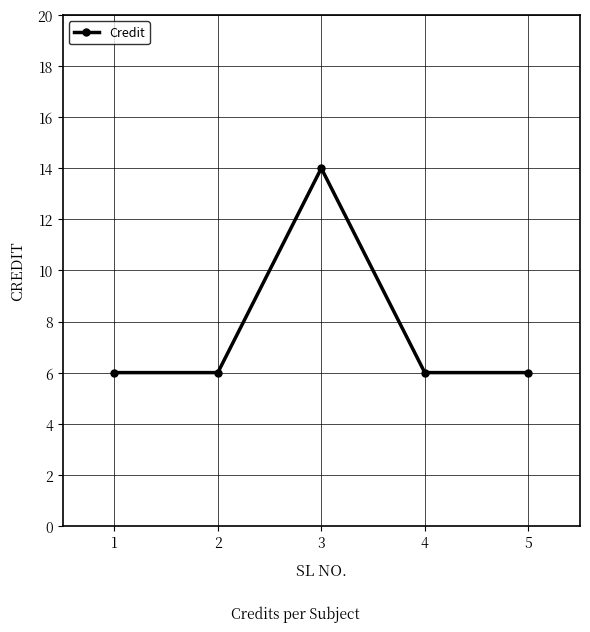

What is the ratio of the value at 5 to the value at 2?

1.0